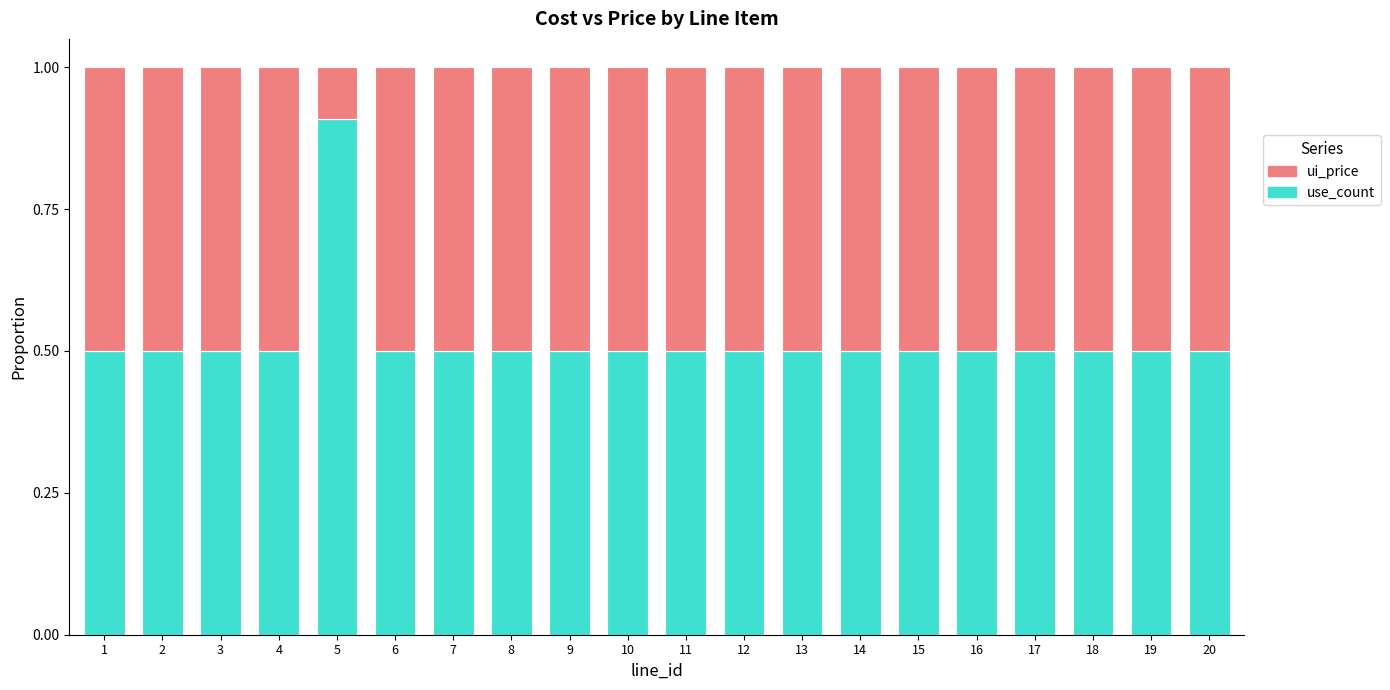

The value of use_count at 19 is 0.8. True or false?

False